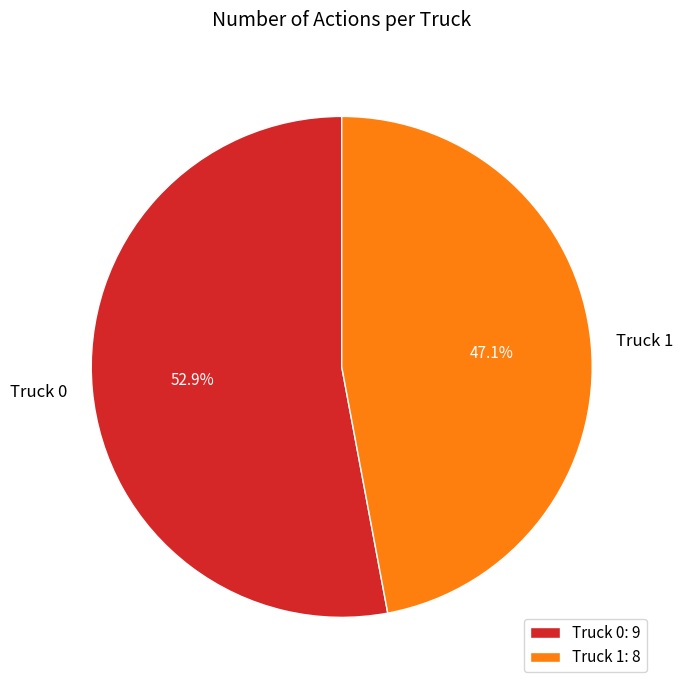

Which slice is the largest?

Truck 0